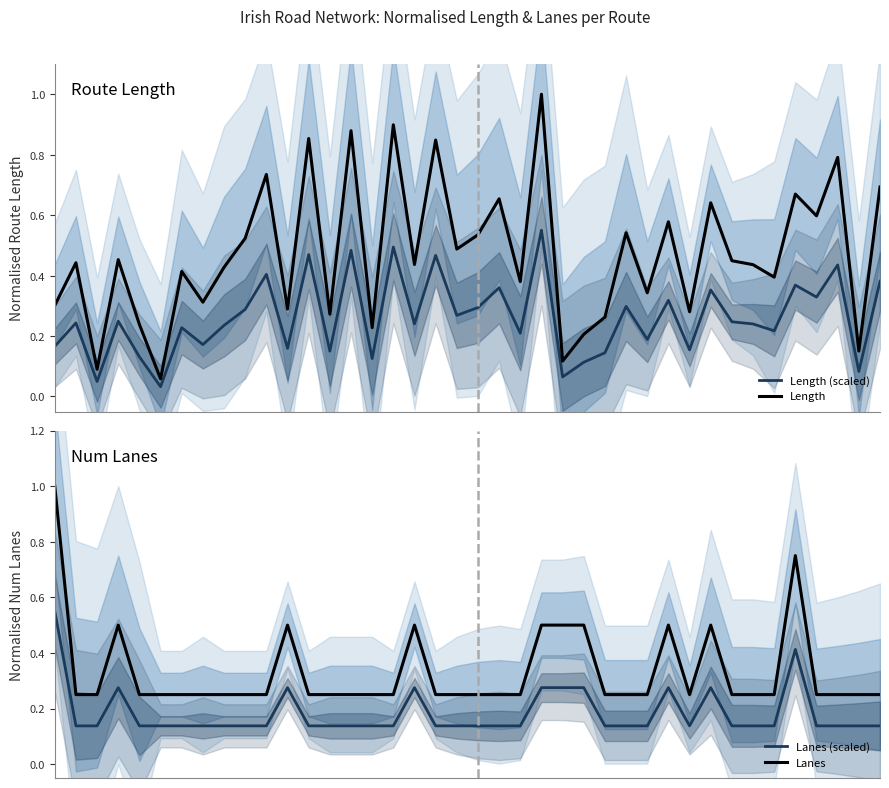

Reading left to right, list all the values displayed in this chart.

Length (scaled): 0.2	0.2	0.0	0.2	0.1	0.0	0.2	0.2	0.2	0.3	0.4	0.2	0.5	0.1	0.5	0.1	0.5	0.2	0.5	0.3	0.3	0.4	0.2	0.6	0.1	0.1	0.1	0.3	0.2	0.3	0.2	0.4	0.2	0.2	0.2	0.4	0.3	0.4	0.1	0.4
Length: 0.3	0.4	0.1	0.5	0.2	0.1	0.4	0.3	0.4	0.5	0.7	0.3	0.9	0.3	0.9	0.2	0.9	0.4	0.8	0.5	0.5	0.7	0.4	1.0	0.1	0.2	0.3	0.5	0.3	0.6	0.3	0.6	0.4	0.4	0.4	0.7	0.6	0.8	0.2	0.7
Lanes (scaled): 0.6	0.1	0.1	0.3	0.1	0.1	0.1	0.1	0.1	0.1	0.1	0.3	0.1	0.1	0.1	0.1	0.1	0.3	0.1	0.1	0.1	0.1	0.1	0.3	0.3	0.3	0.1	0.1	0.1	0.3	0.1	0.3	0.1	0.1	0.1	0.4	0.1	0.1	0.1	0.1
Lanes: 1.0	0.2	0.2	0.5	0.2	0.2	0.2	0.2	0.2	0.2	0.2	0.5	0.2	0.2	0.2	0.2	0.2	0.5	0.2	0.2	0.2	0.2	0.2	0.5	0.5	0.5	0.2	0.2	0.2	0.5	0.2	0.5	0.2	0.2	0.2	0.8	0.2	0.2	0.2	0.2